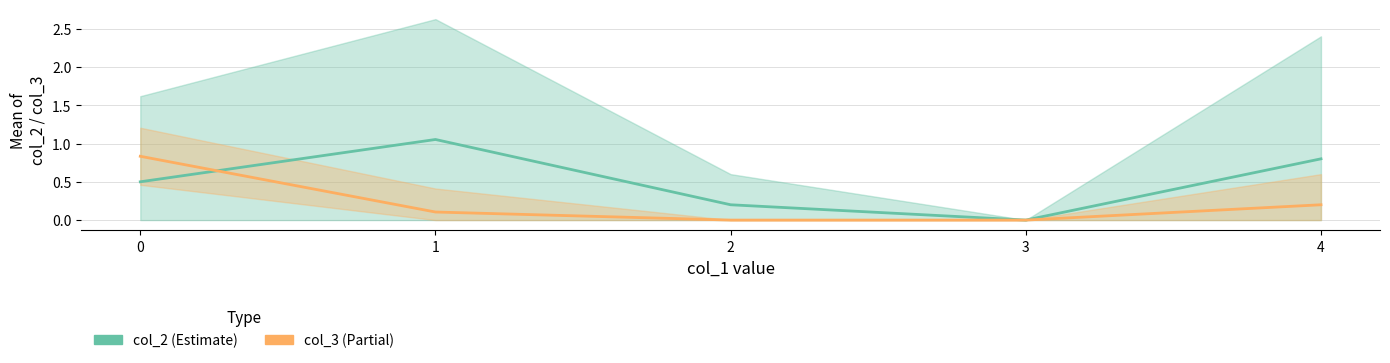

Rank the categories by col_2 (Estimate) value from highest to lowest.

1, 4, 0, 2, 3